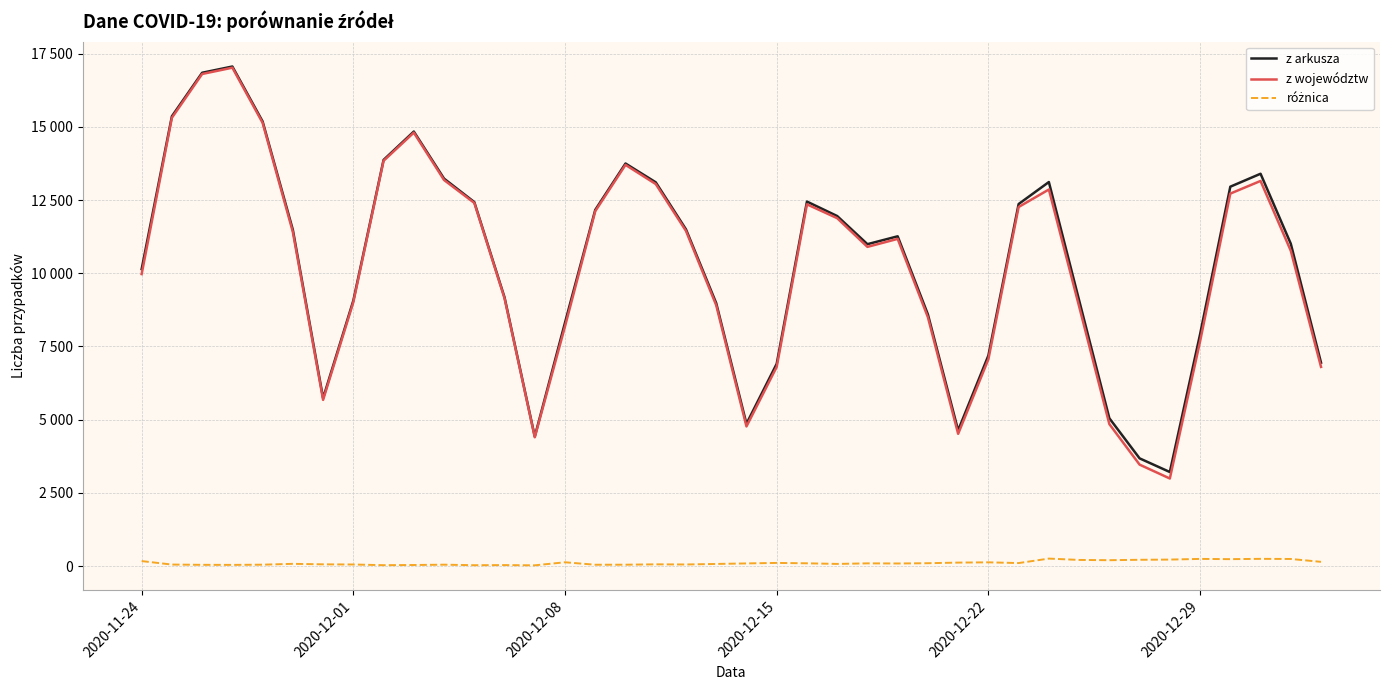

True or false: różnica and z arkusza cross at least once.

False